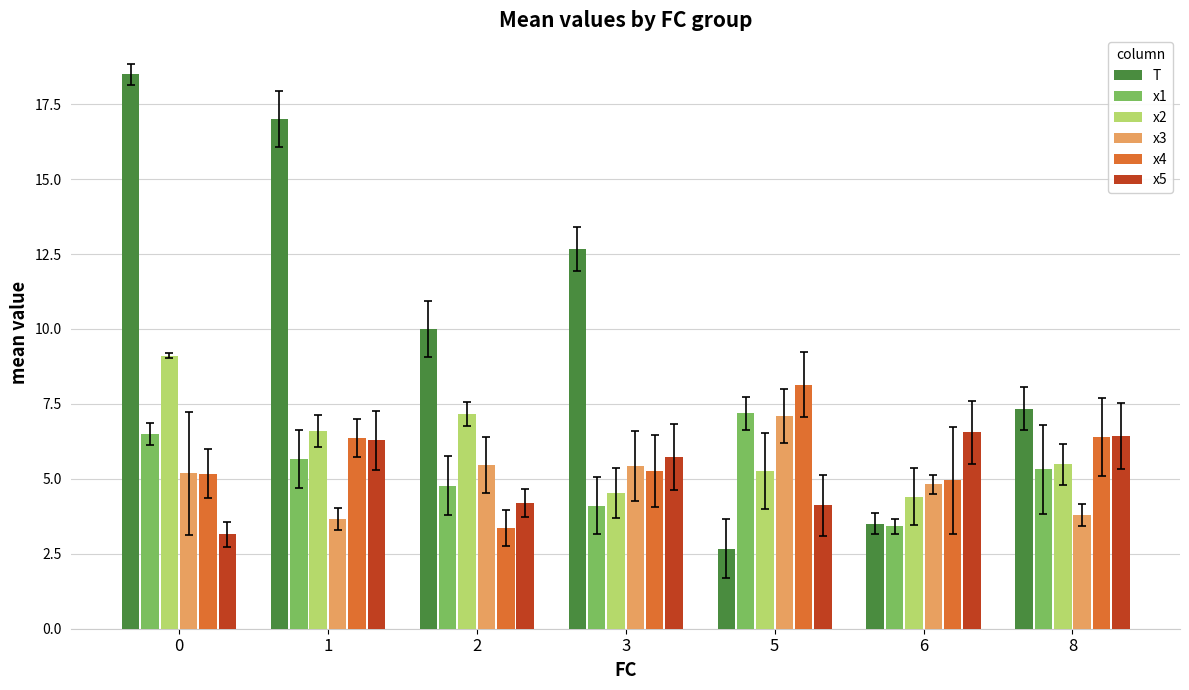

At which category does the chart reach its minimum across all series?

5